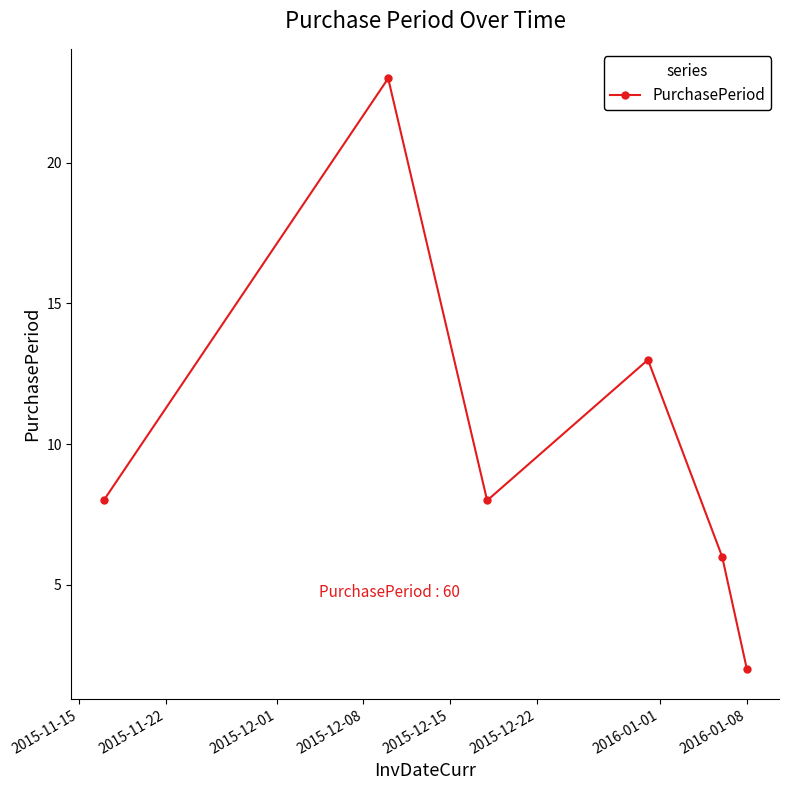

Reading left to right, what are all the values shown in this chart?

8	23	8	13	6	2